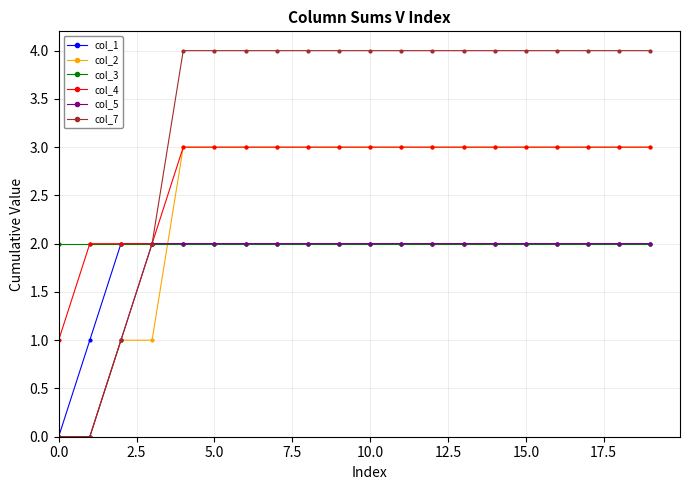

What is the value of the col_2 point at the 20th from the left?

3